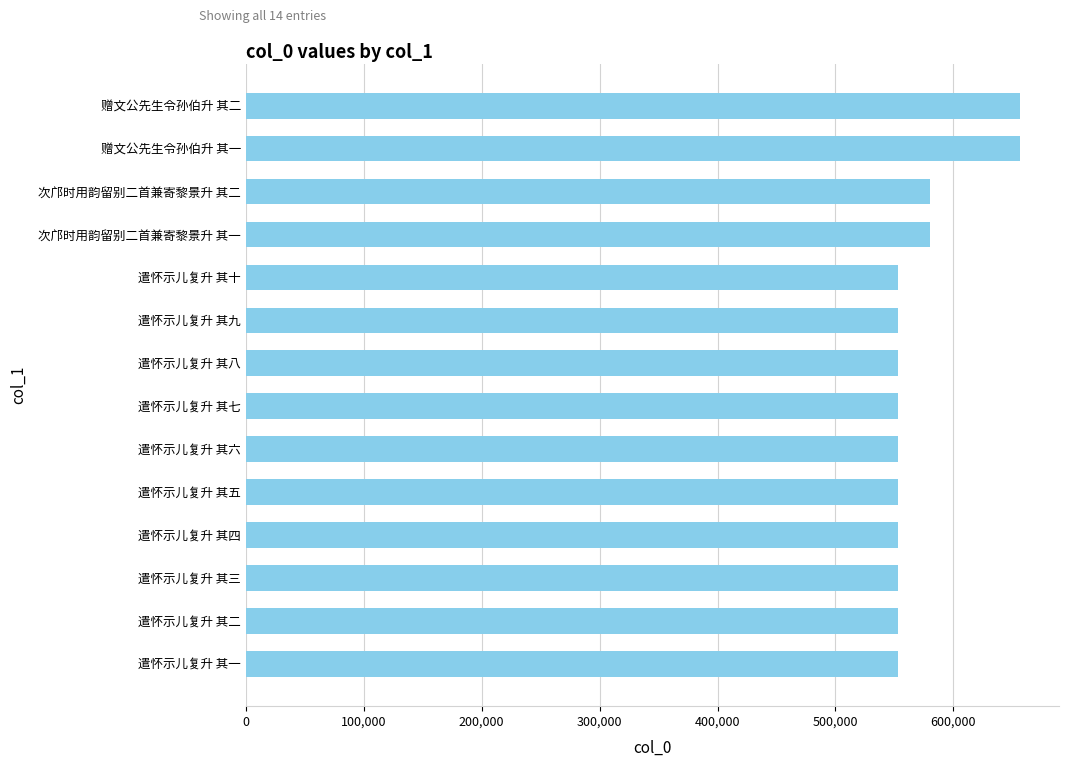

What is the average value?

571599